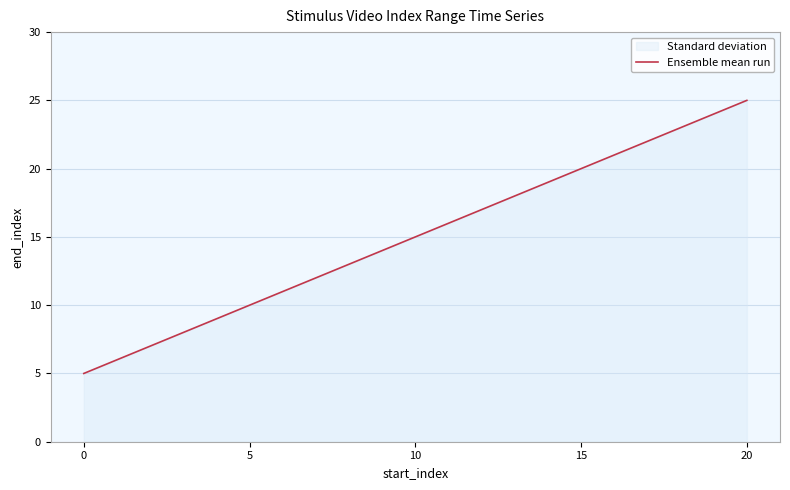

How many lines are shown in the chart?

1